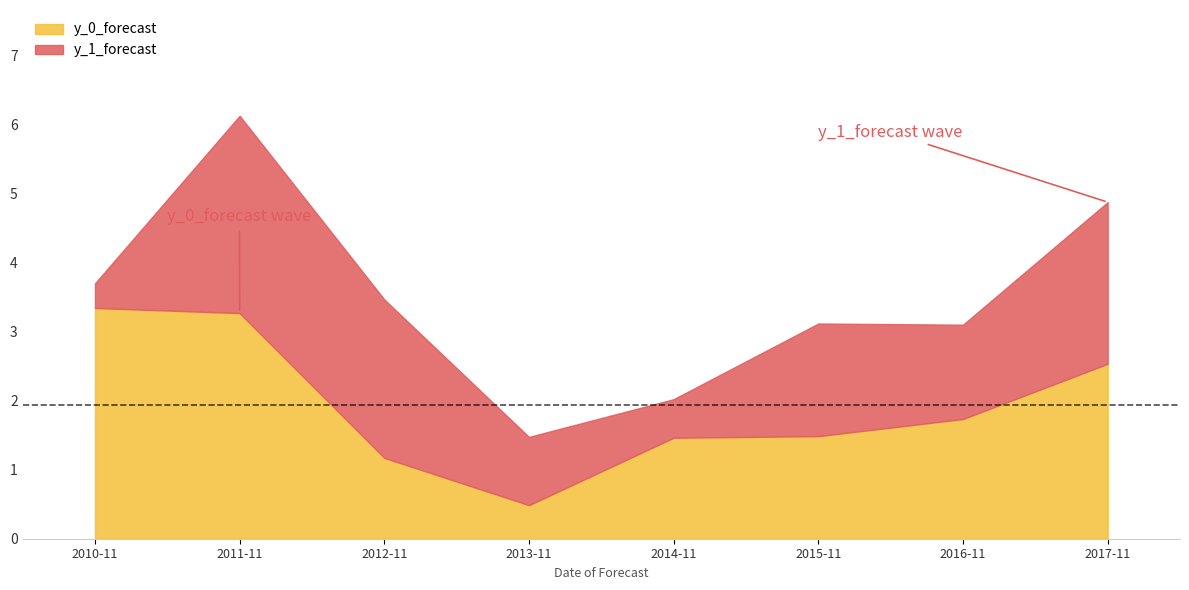

What is the average value of the y_0_forecast series?

1.9